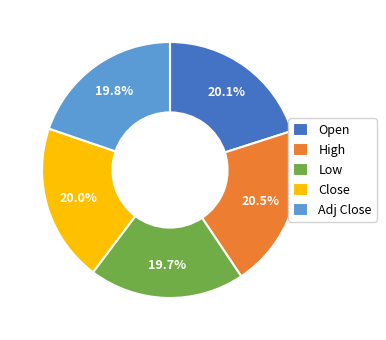

To the nearest percent, what is the difference between the largest and smallest slice percentages?

1%